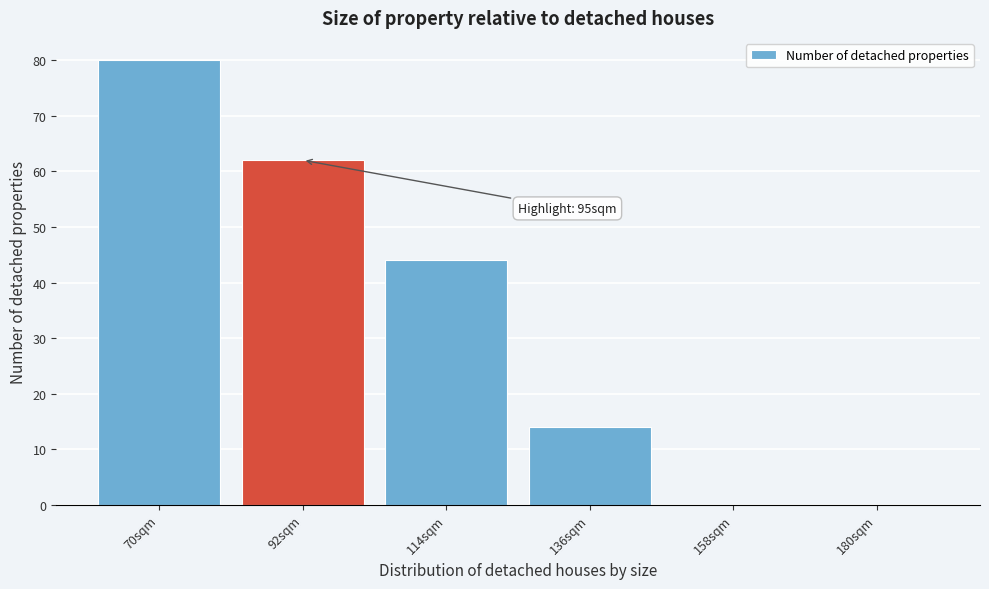

Reading left to right, what are all the values shown in this chart?

70sqm=80	92sqm=62	114sqm=44	136sqm=14	158sqm=0	180sqm=0